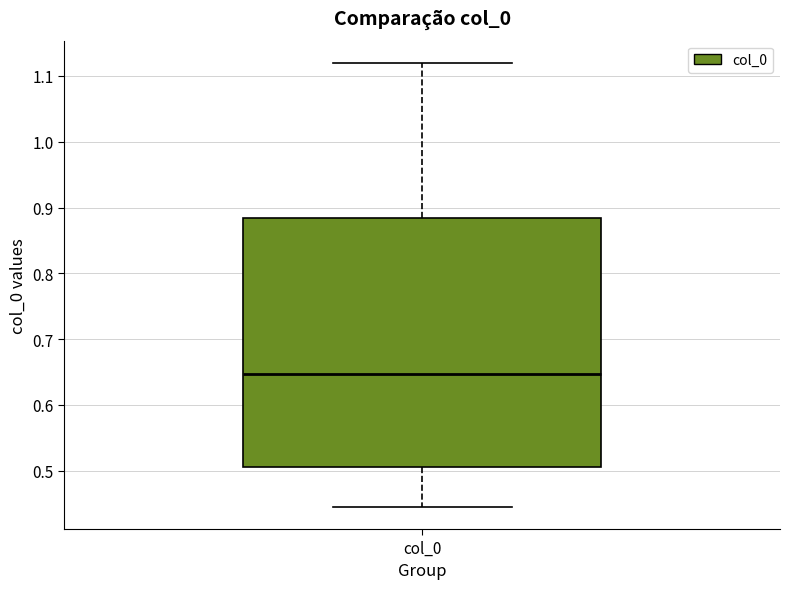

Transcribe this box plot: give where the median line is, the range the box spans, and where the two whiskers end, as read against the y-axis. The values are not printed on the chart, so give them approximately, as read against the axis.

median 0.65, box 0.50 to 0.88, whiskers 0.44 to 1.12